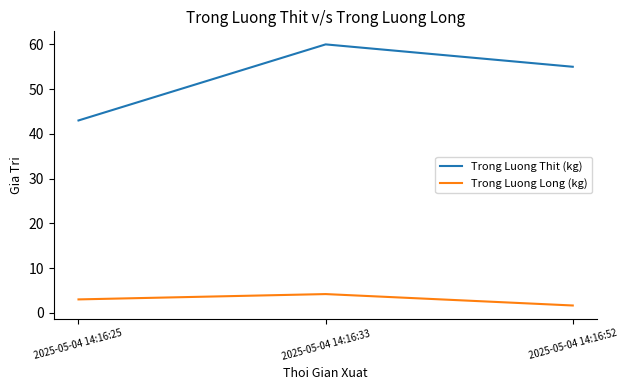

What is the spread (max minus min) of values at 2025-05-04 14:16:25?

40.0